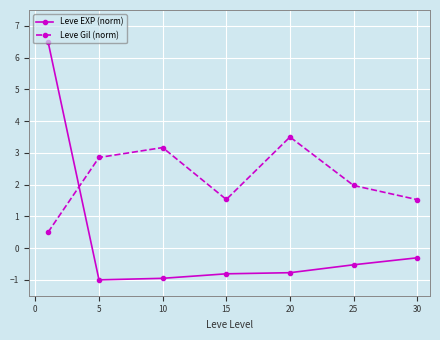

Count the number of data series in this chart.

2